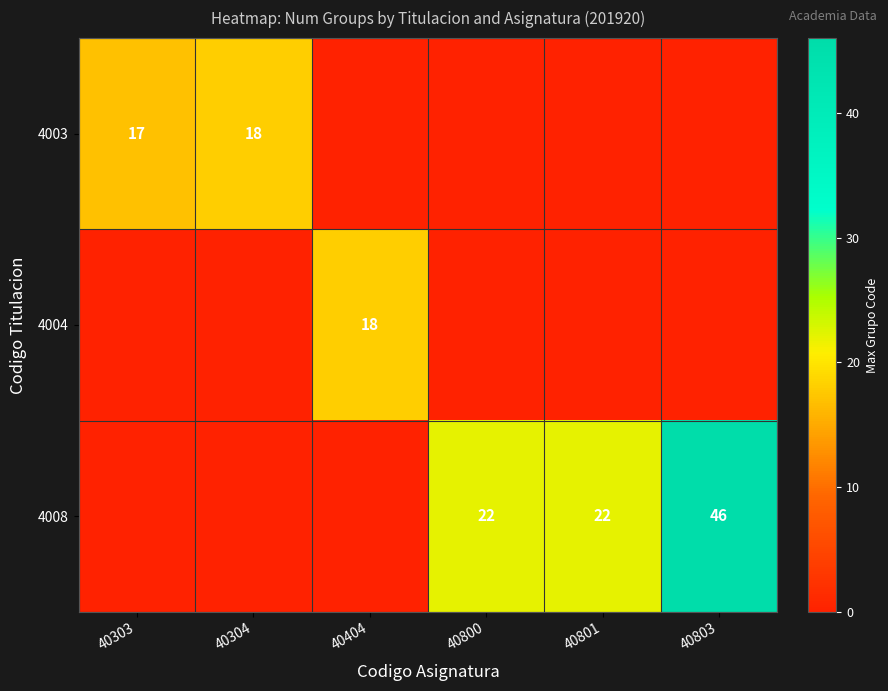

Is the value of 4008 at 40803 greater than the value of 4003 at 40803?

Yes